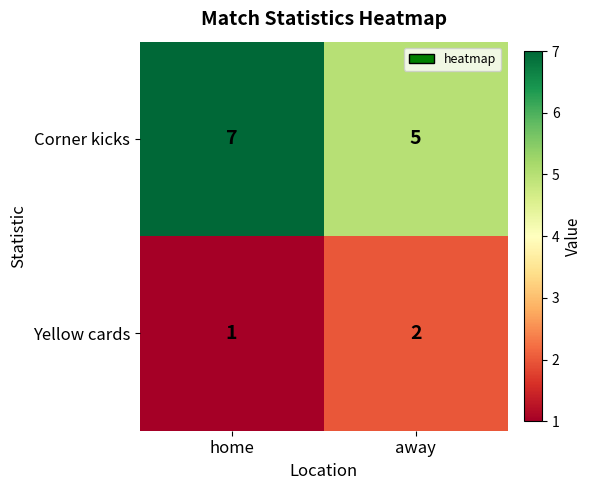

At home, list the series in order from smallest to largest.

Yellow cards, Corner kicks